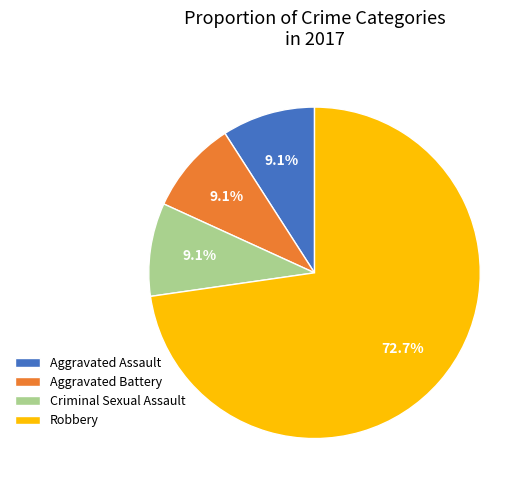

What is the ratio of the value at Criminal Sexual Assault to the value at Aggravated Assault?

1.0